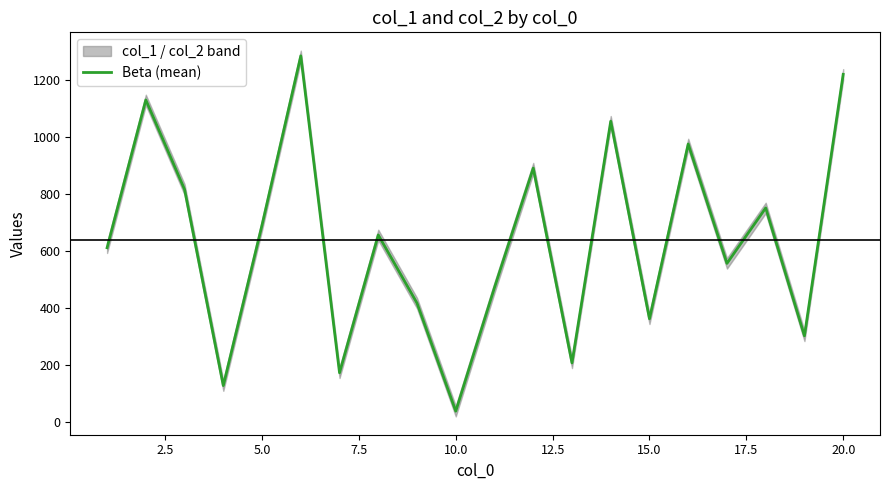

What is the highest value of the Beta (mean) series?

1286.5